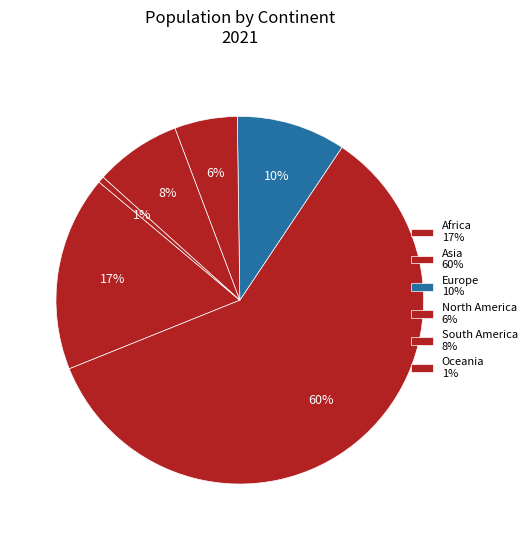

Does Asia represent more than half of the total?

Yes